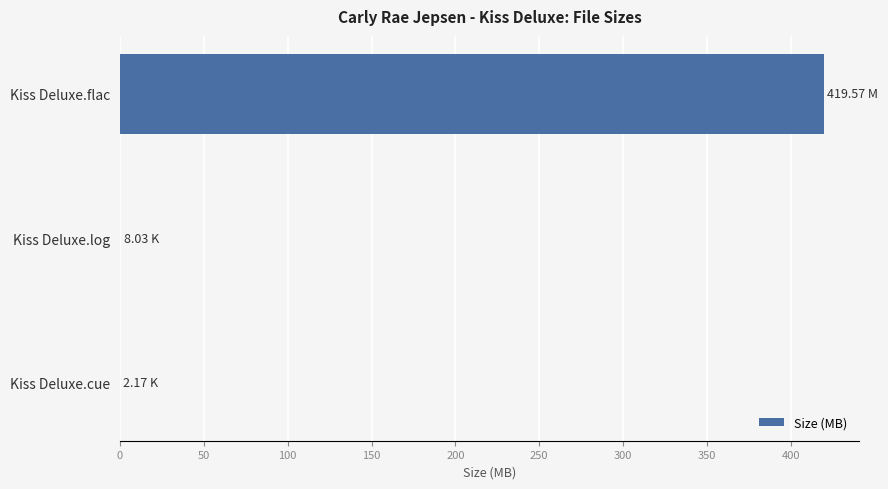

At which category does the chart reach its peak across all series?

Kiss Deluxe.flac